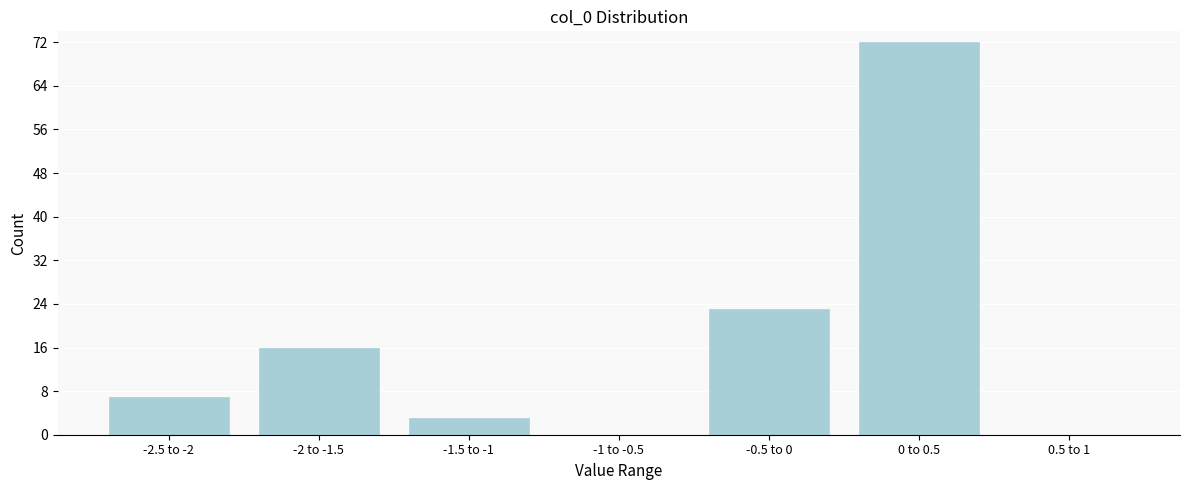

Reading left to right, list all the values displayed in this chart.

-2.5 to -2=7	-2 to -1.5=16	-1.5 to -1=3	-1 to -0.5=0	-0.5 to 0=23	0 to 0.5=72	0.5 to 1=0